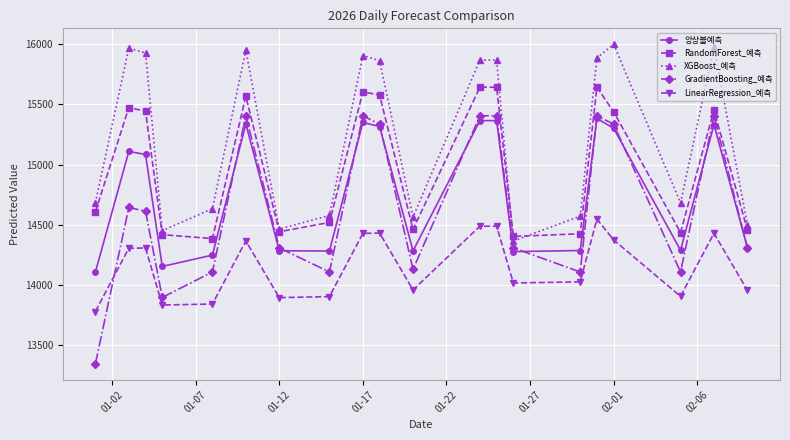

Which series has the largest total across all categories?

XGBoost_예측